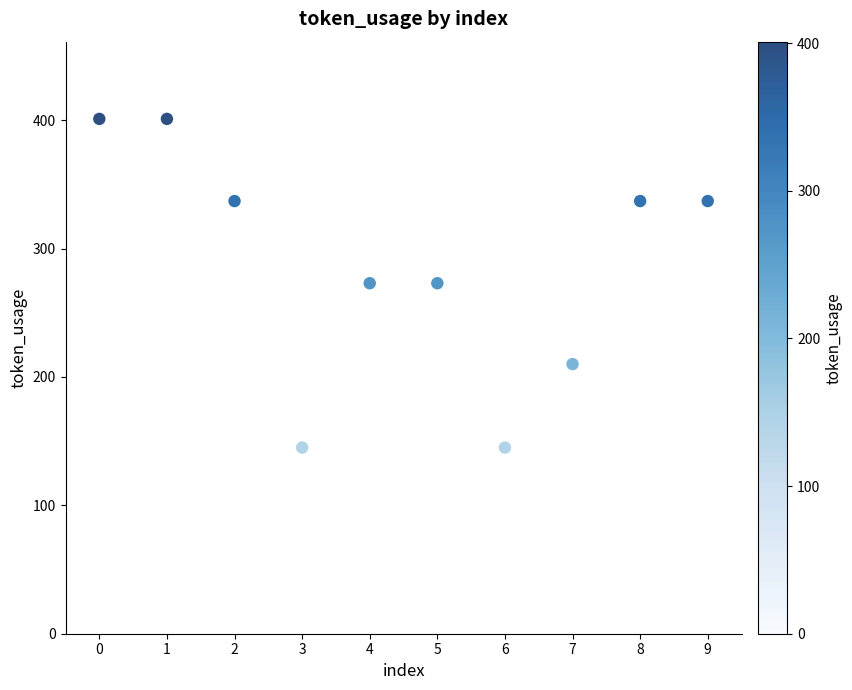

What is the average Y value?

286